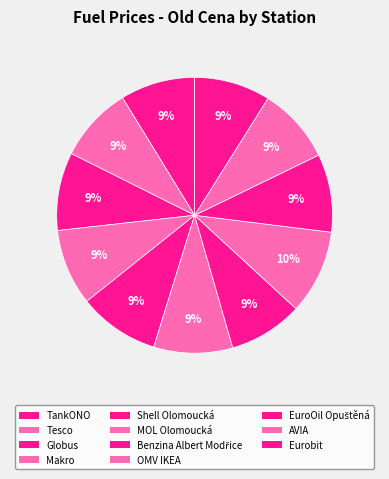

Count the number of slices in the pie.

11